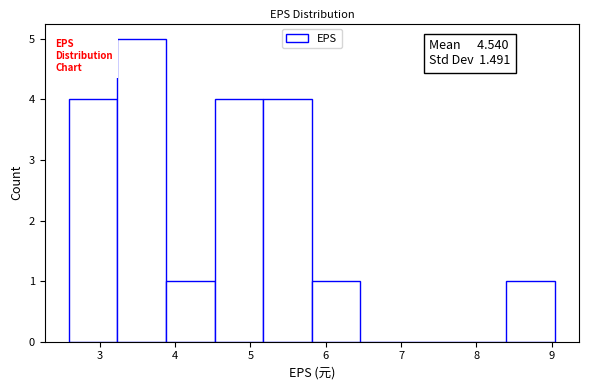

Which range on the x-axis has the tallest bar?

3.2 to 3.9